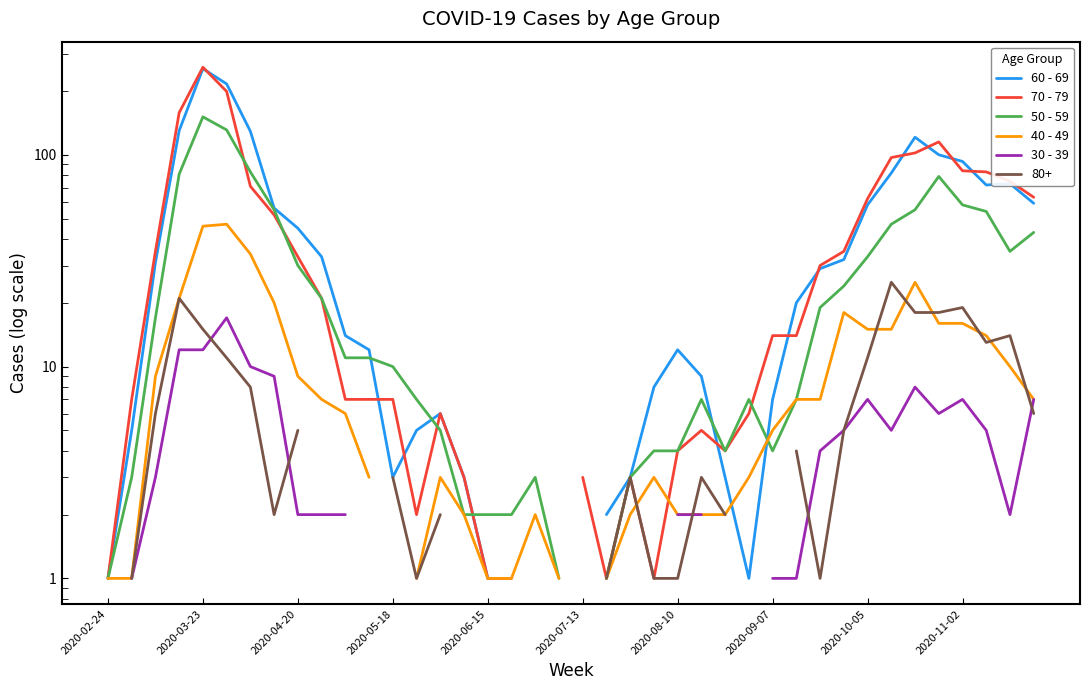

What is the spread (max minus min) of values at 2020-10-05?

55.0